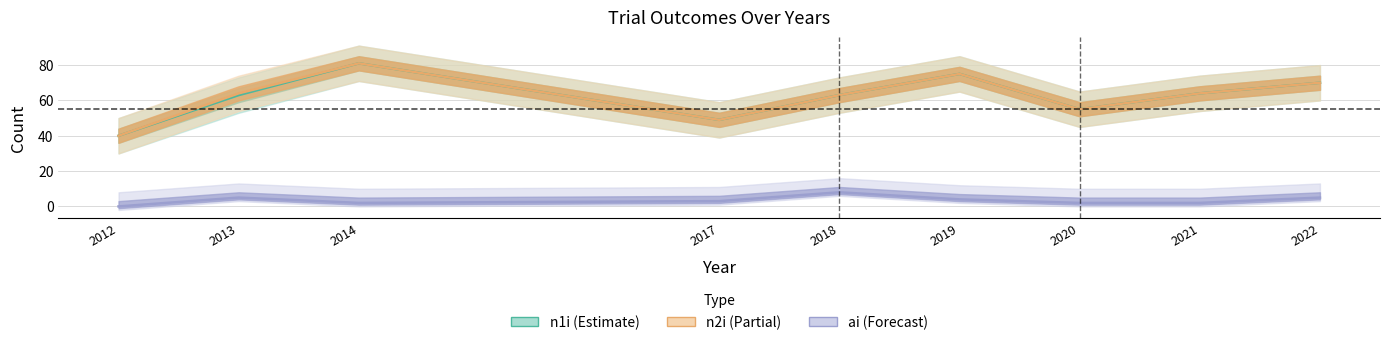

At which label does n2i first exceed 64?

2014